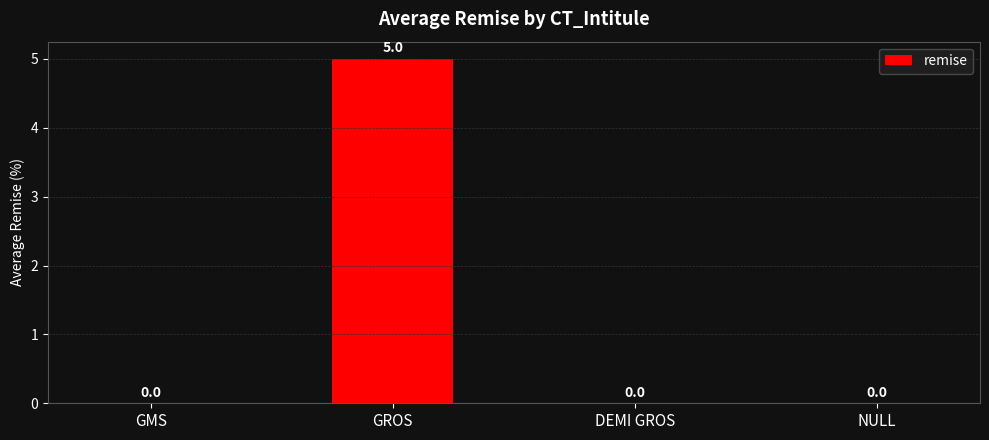

Reading left to right, extract all data points from this chart.

0	5	0	0